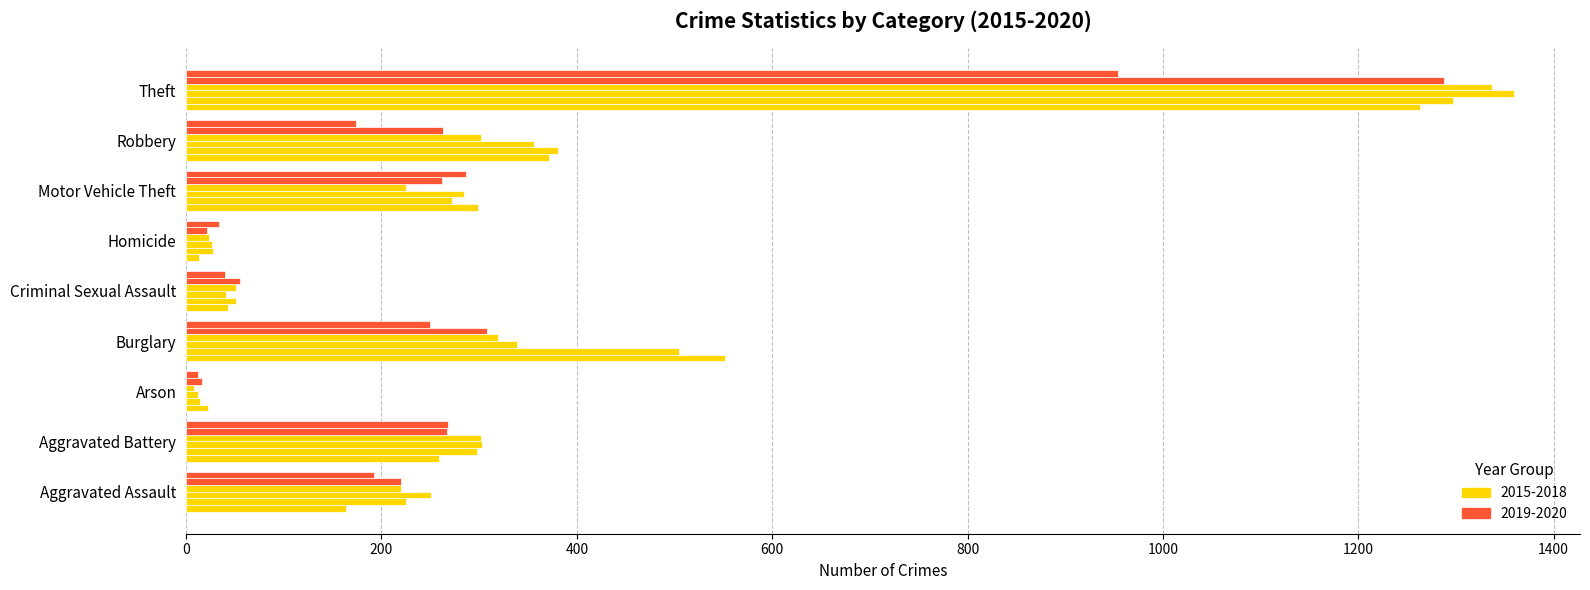

What is the label of the 6th bar from the right?

Burglary